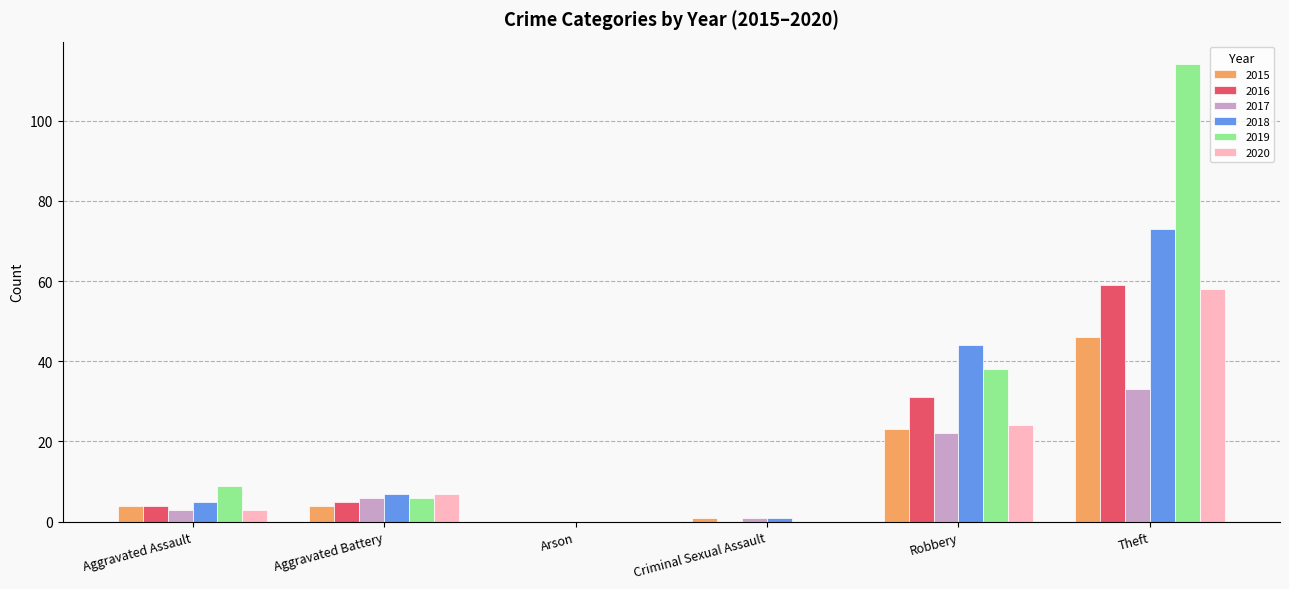

Is it true that 2017 equals 45 at Theft?

False